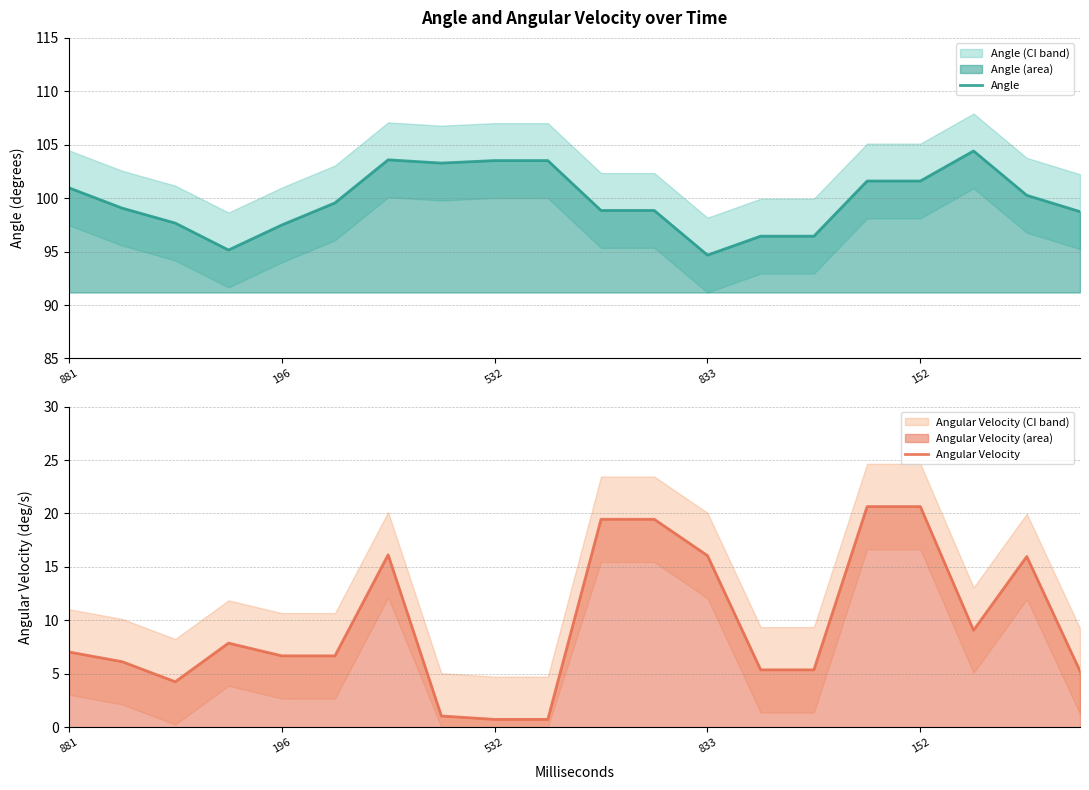

List the series in order of their peak value, highest first.

Angle, Angular Velocity